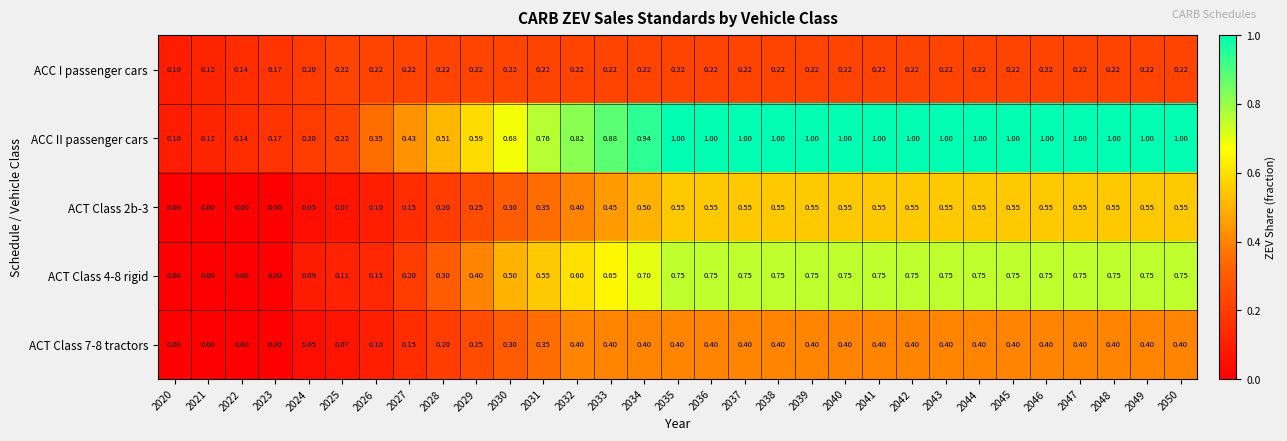

At how many categories does at least one series exceed 0?

31